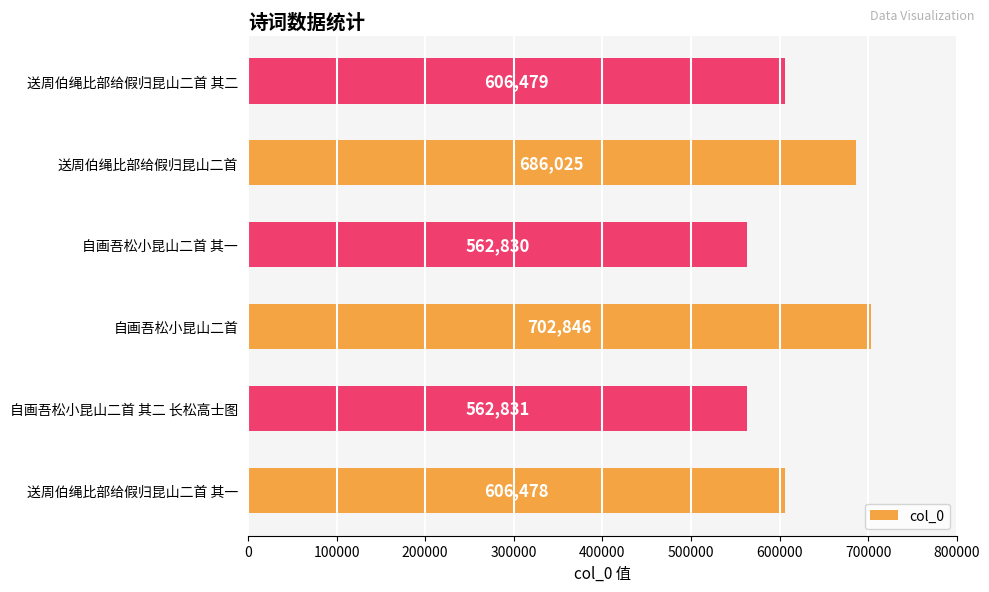

List the labels in order of value, largest first.

自画吾松小昆山二首, 送周伯绳比部给假归昆山二首, 送周伯绳比部给假归昆山二首 其二, 送周伯绳比部给假归昆山二首 其一, 自画吾松小昆山二首 其二 长松高士图, 自画吾松小昆山二首 其一